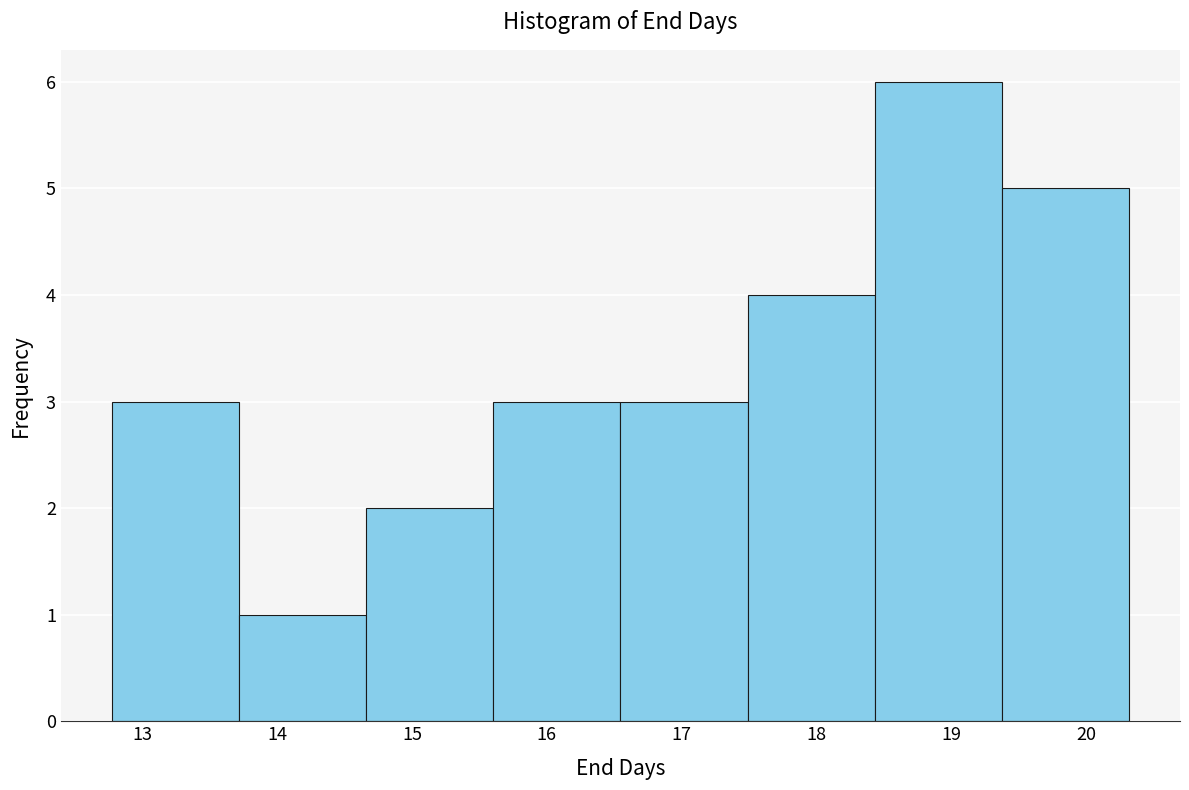

How tall is the bar that spans 17.5 to 18.4 on the x-axis? Neither the bar edges nor the heights are printed on the chart, so give them approximately, as read against the axes.

4